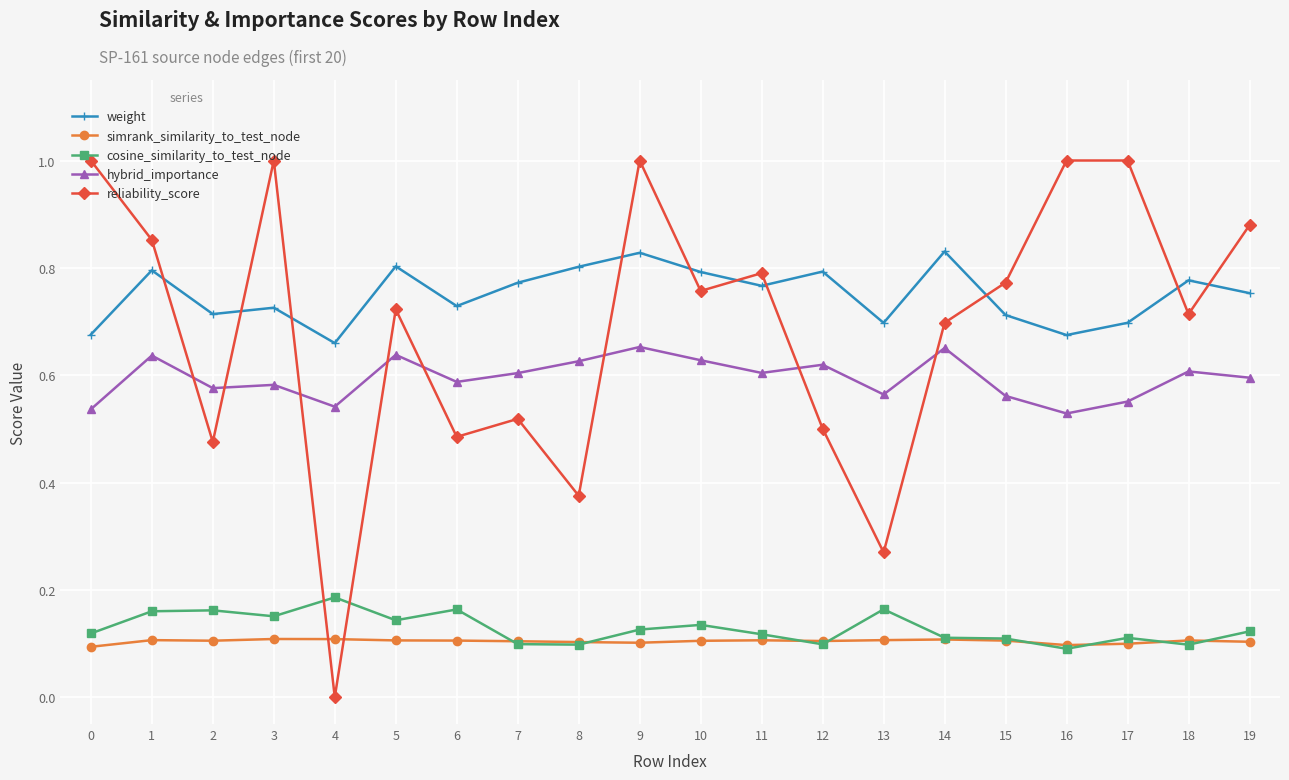

Which series has the largest range (max minus min)?

reliability_score